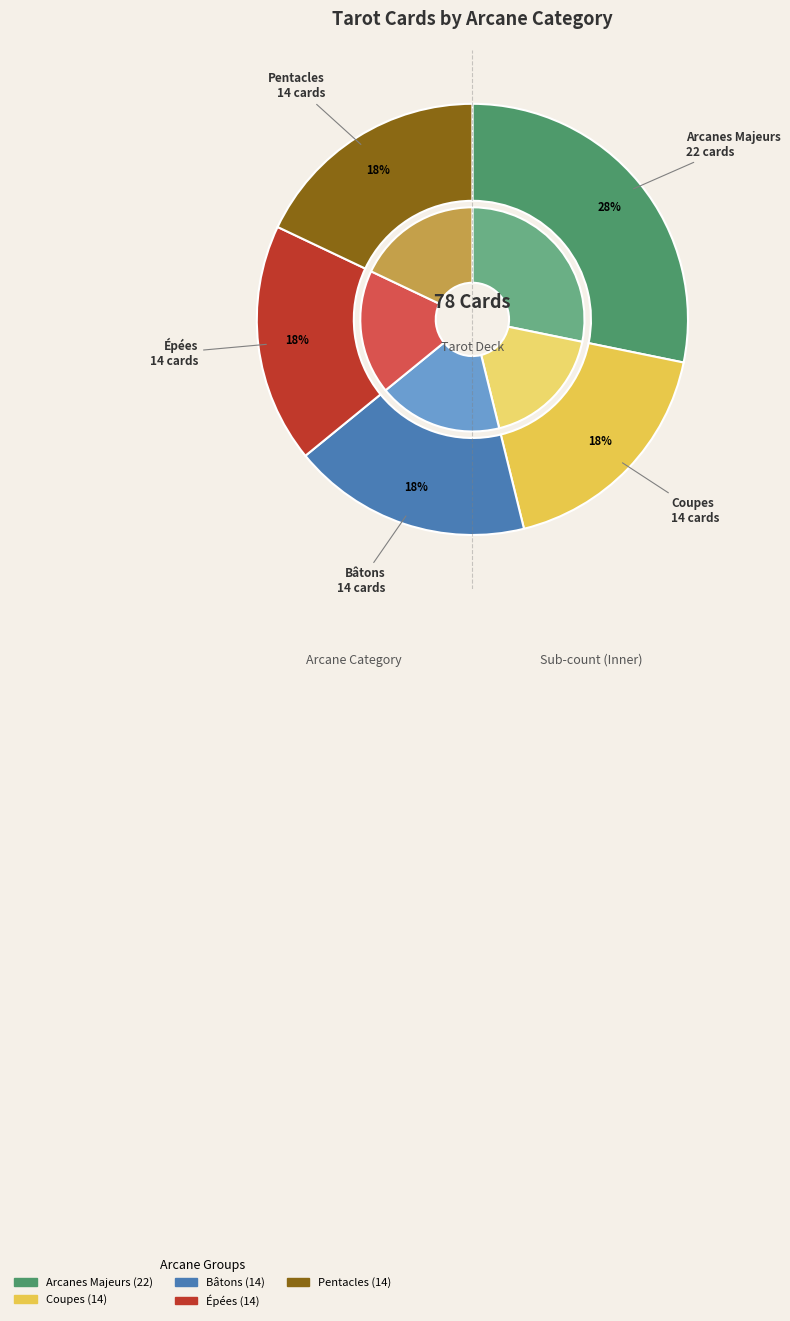

To the nearest percent, what percentage of the pie is Arcanes Majeurs?

28%